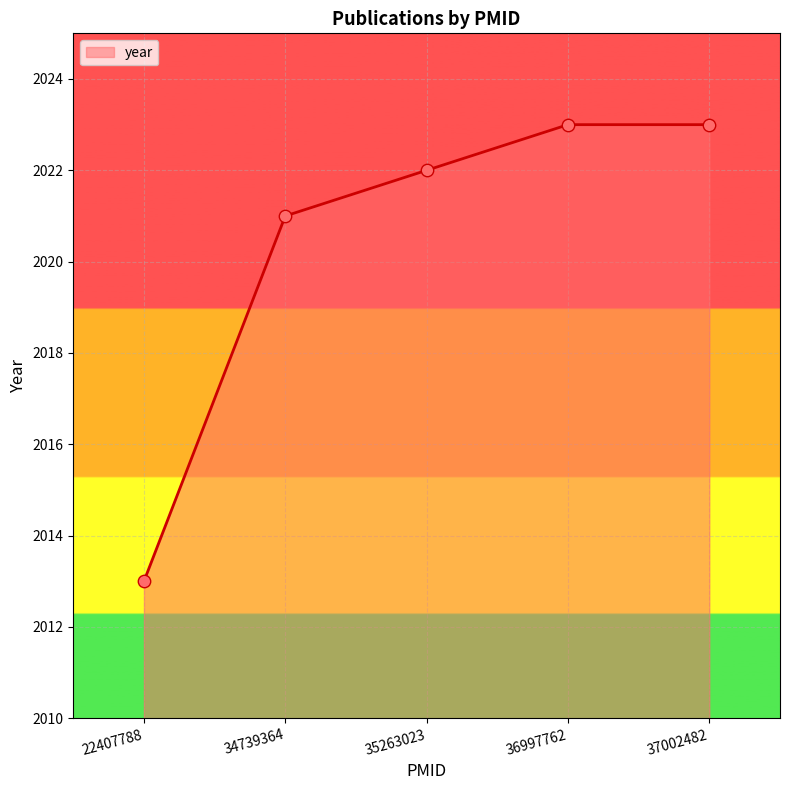

Approximately how many times larger is the value at 37002482 compared to 34739364?

1.0